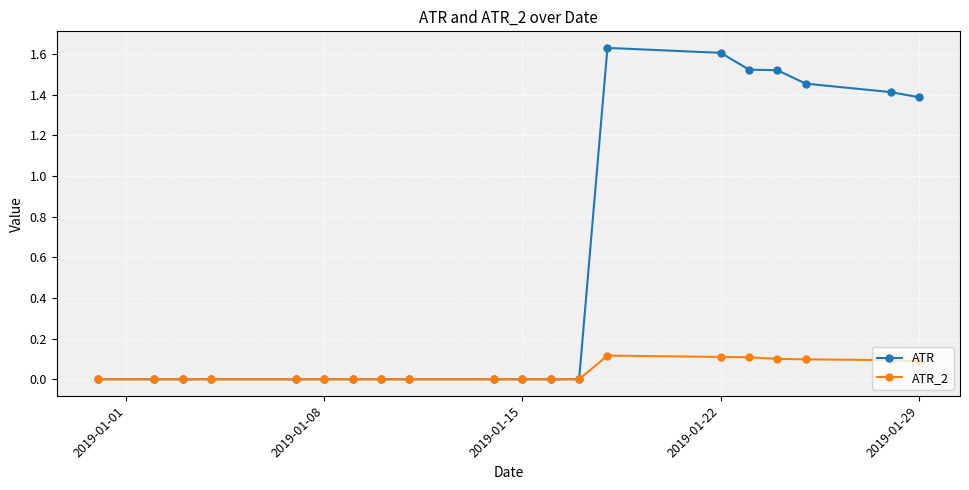

List the series in order of their peak value, highest first.

ATR, ATR_2